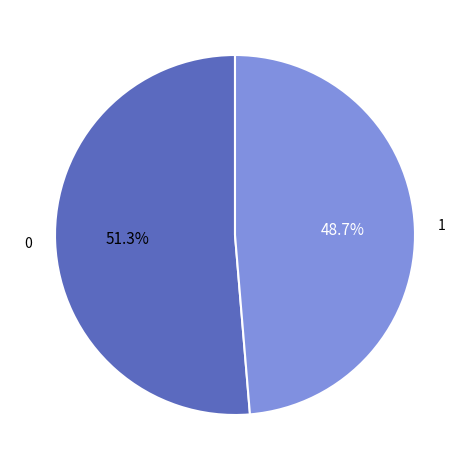

Is there any slice that represents more than half of the pie?

Yes